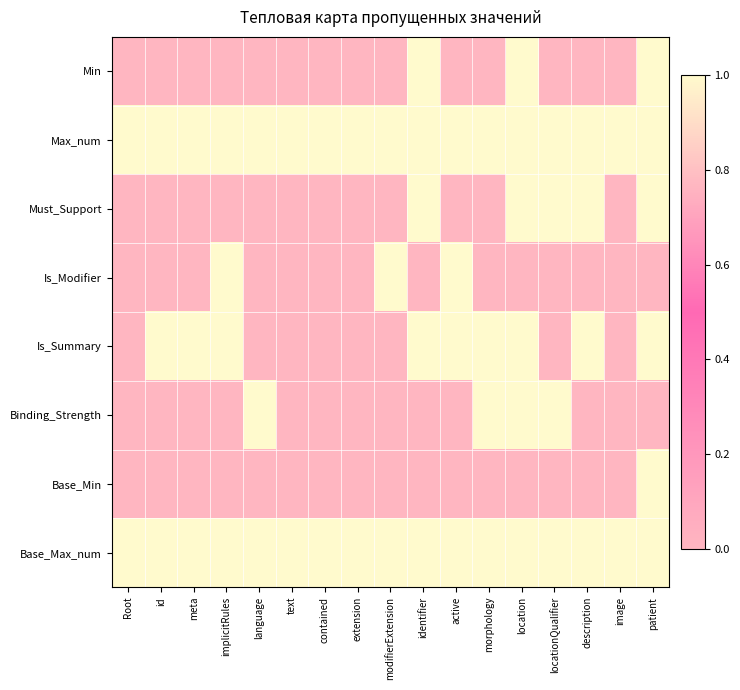

At how many categories does at least one series exceed 0?

17